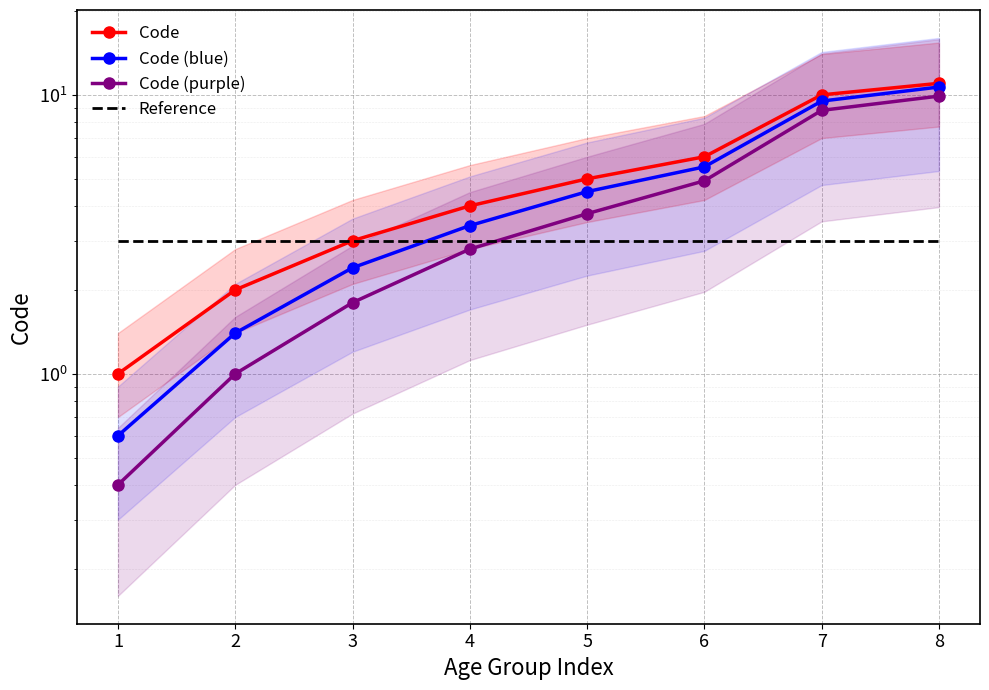

How many data points in Code (blue) are above 4?

4